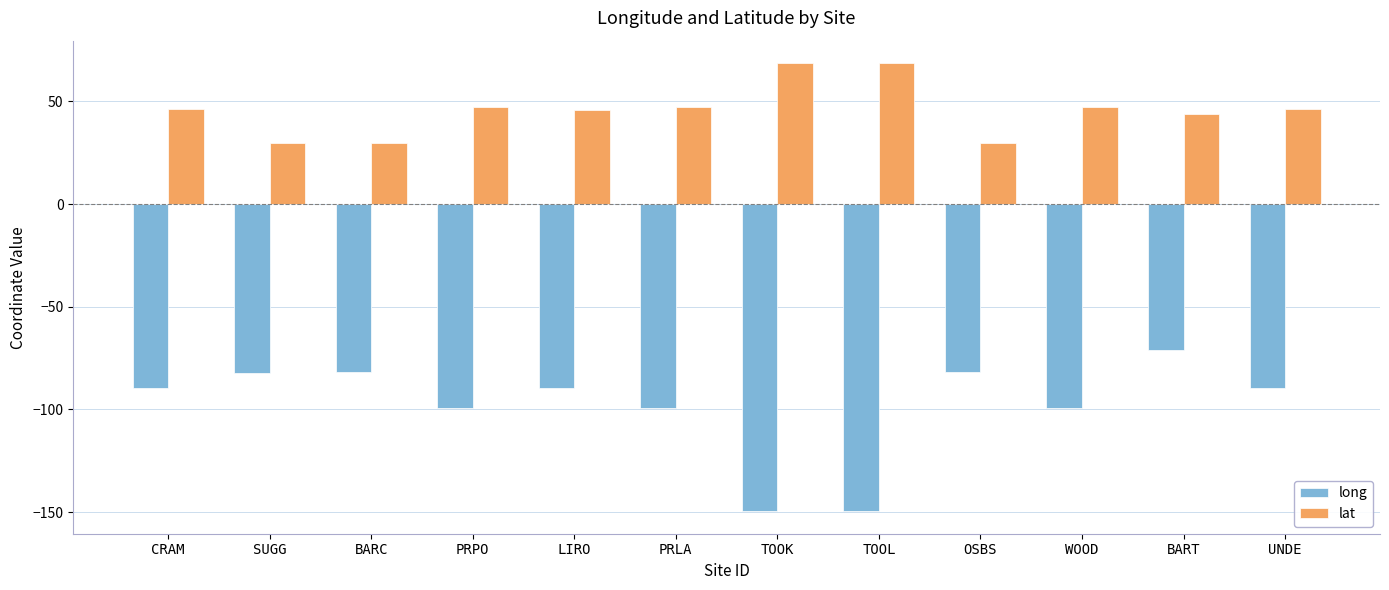

How many bars are there in total?

24